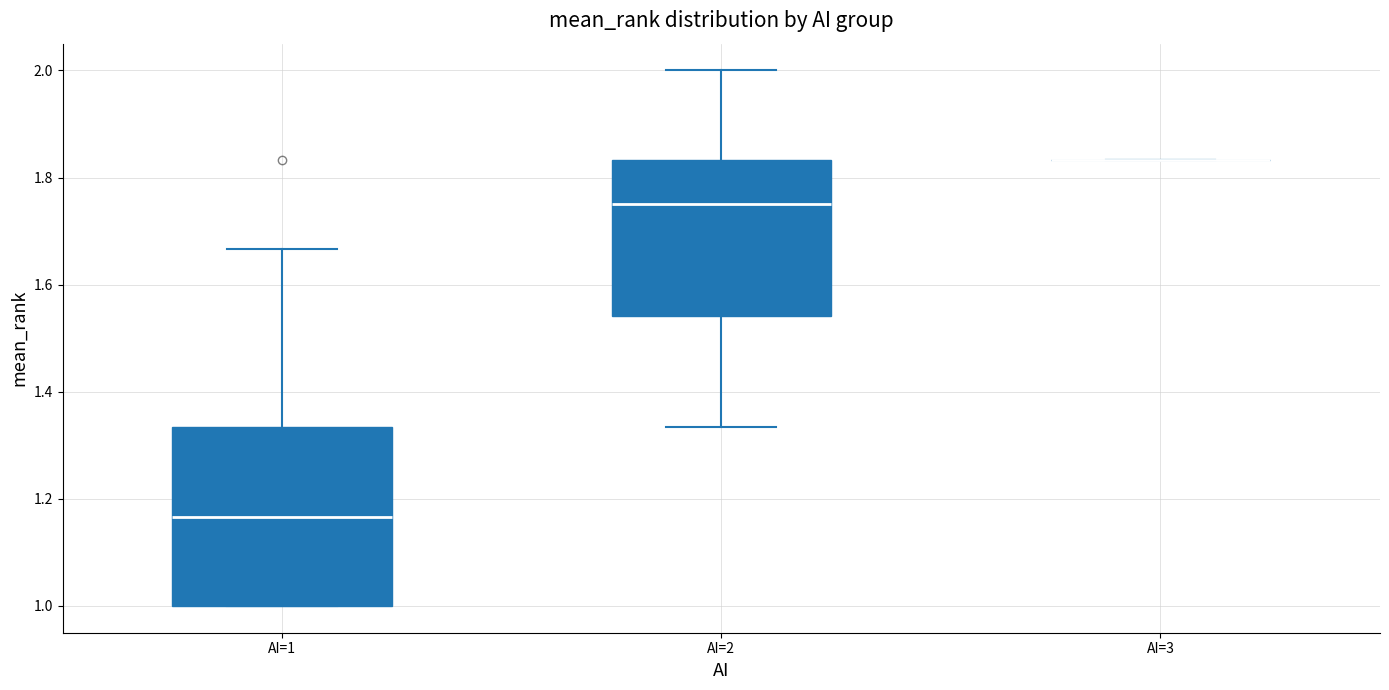

Reading left to right, transcribe this box plot: for each box, give where its median line is, the range the box spans, and where its two whiskers end, as read against the y-axis. The values are not printed on the chart, so give them approximately, as read against the axis.

AI=1: median 1.16, box 1.00 to 1.34, whiskers 1.00 to 1.66
AI=2: median 1.76, box 1.54 to 1.84, whiskers 1.34 to 2.00
AI=3: box collapsed to a line at 1.84, whiskers 1.84 to 1.84